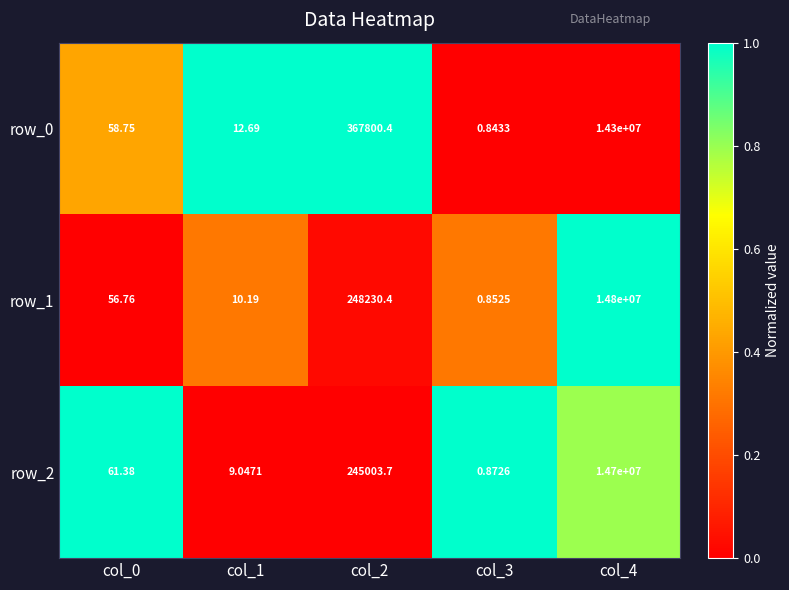

Rank the series by their maximum value, from lowest to highest.

row_0, row_2, row_1